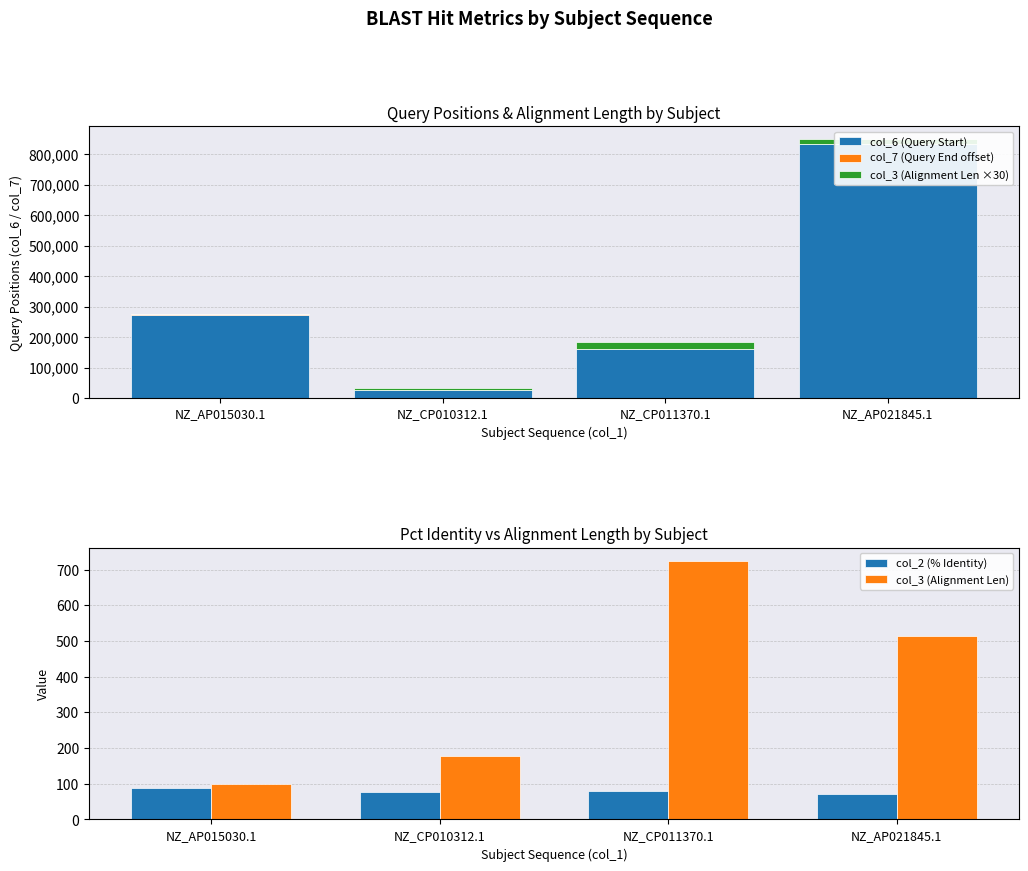

What is the approximate value of col_6 (Query Start) at NZ_AP021845.1?

832757.0